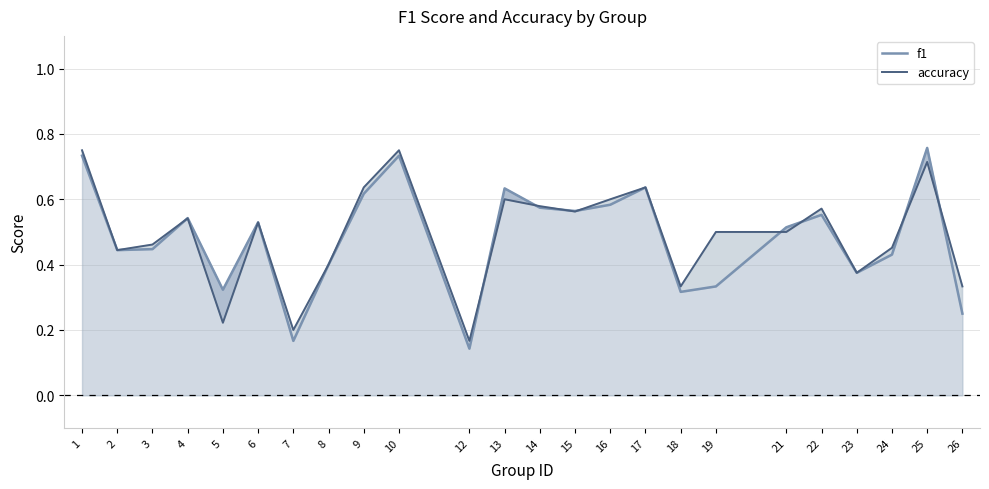

True or false: f1 has more than 2 interior local peaks.

True